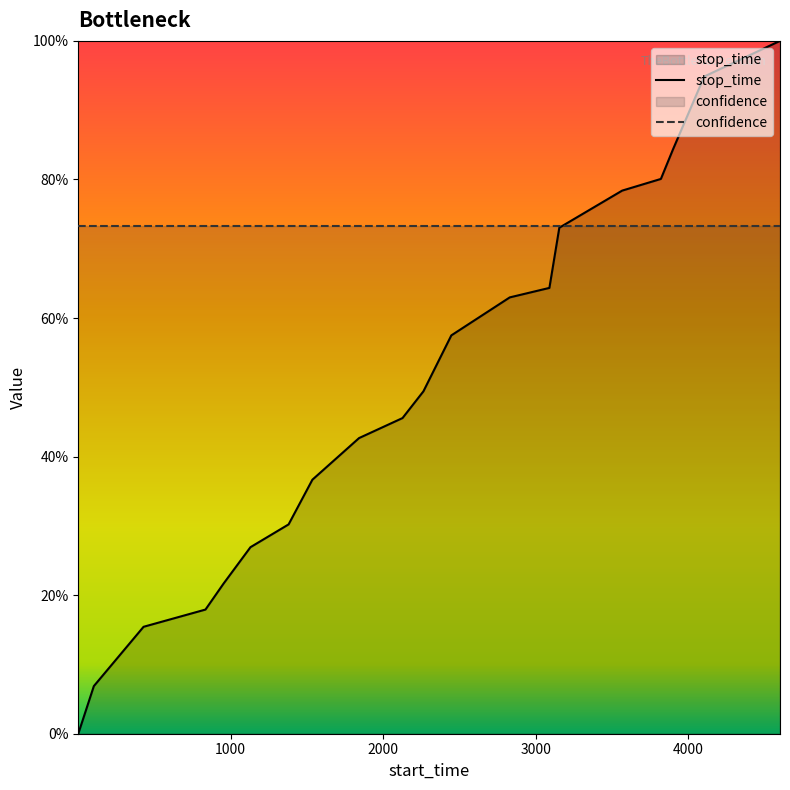

What is the highest value of the confidence series?

0.7